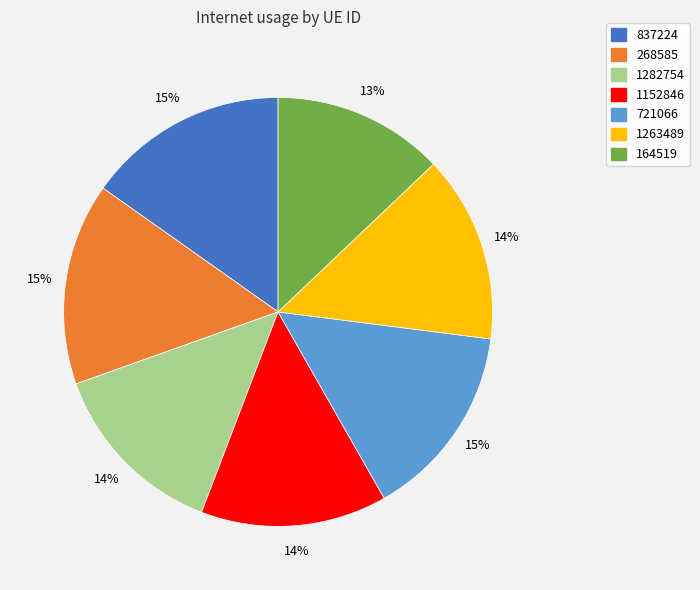

What percentage is the 1282754 slice, to the nearest percent?

14%